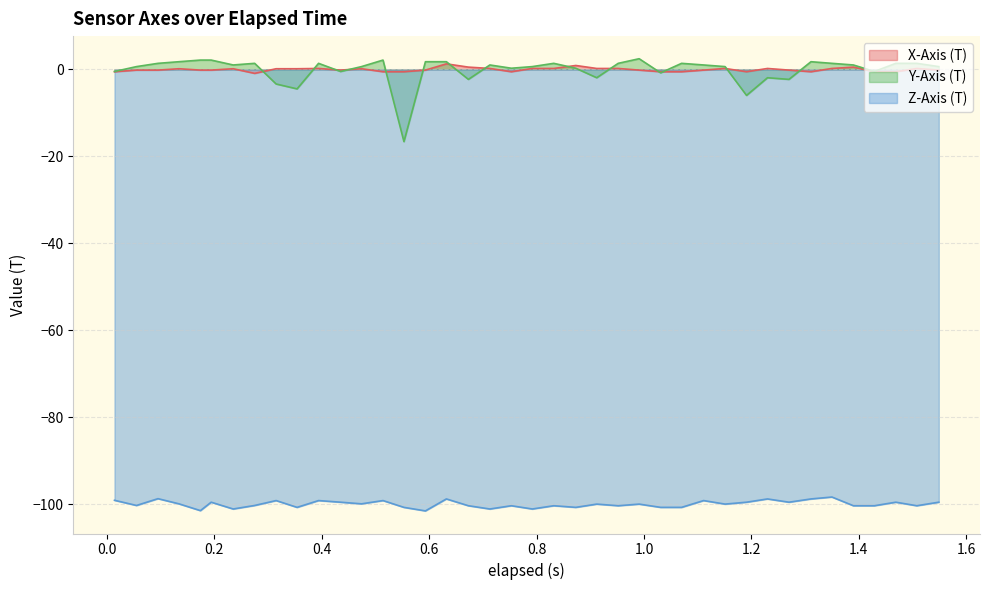

Which series has the widest spread of values?

Y-Axis (T)